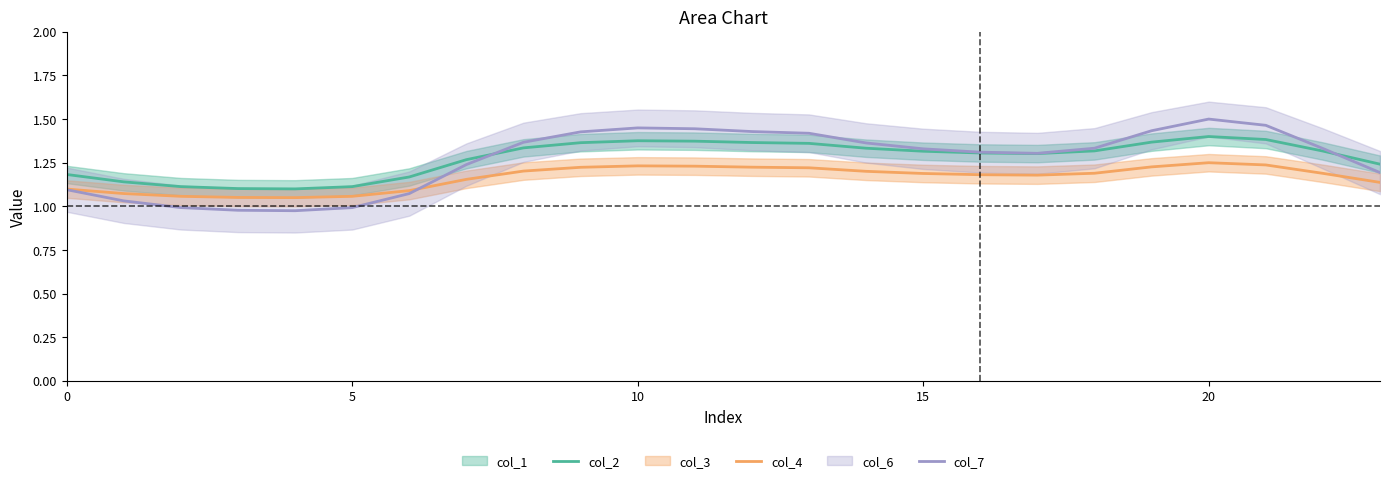

After their last crossing, which series has the higher values: col_7 or col_4?

col_7